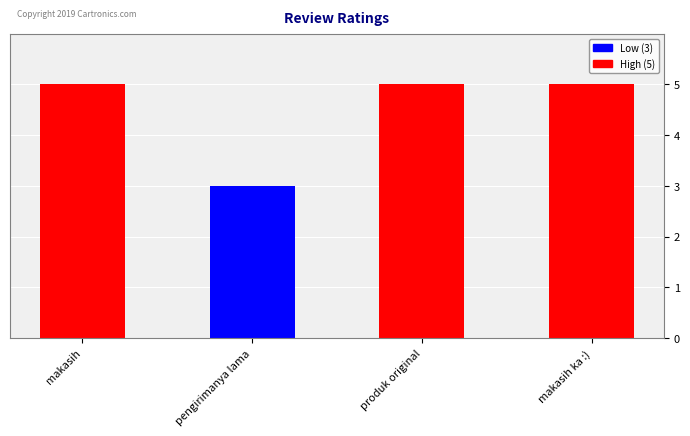

What is the ratio of the value at makasih ka :) to the value at produk original?

1.0